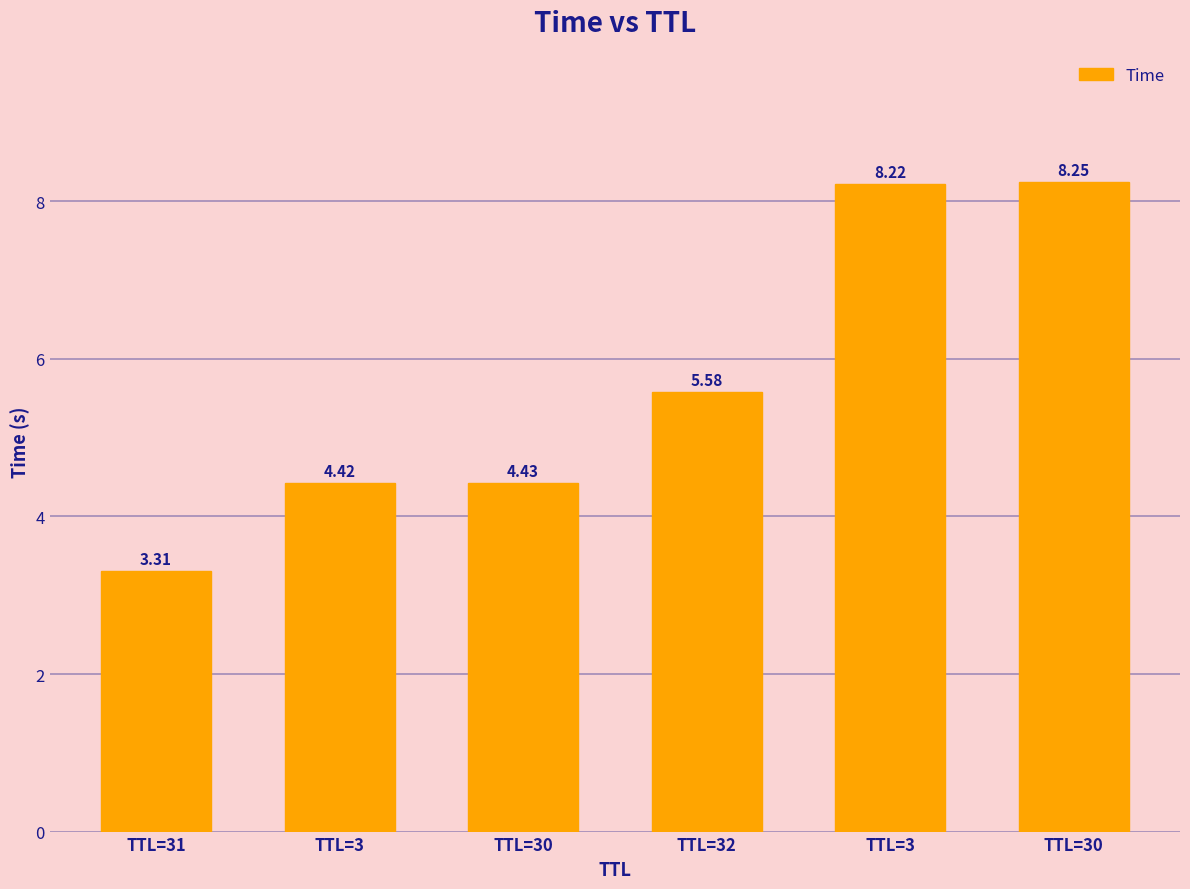

Reading left to right, extract all data points from this chart.

TTL=31=3.3	TTL=3=4.4	TTL=30=4.4	TTL=32=5.6	TTL=3=8.2	TTL=30=8.2